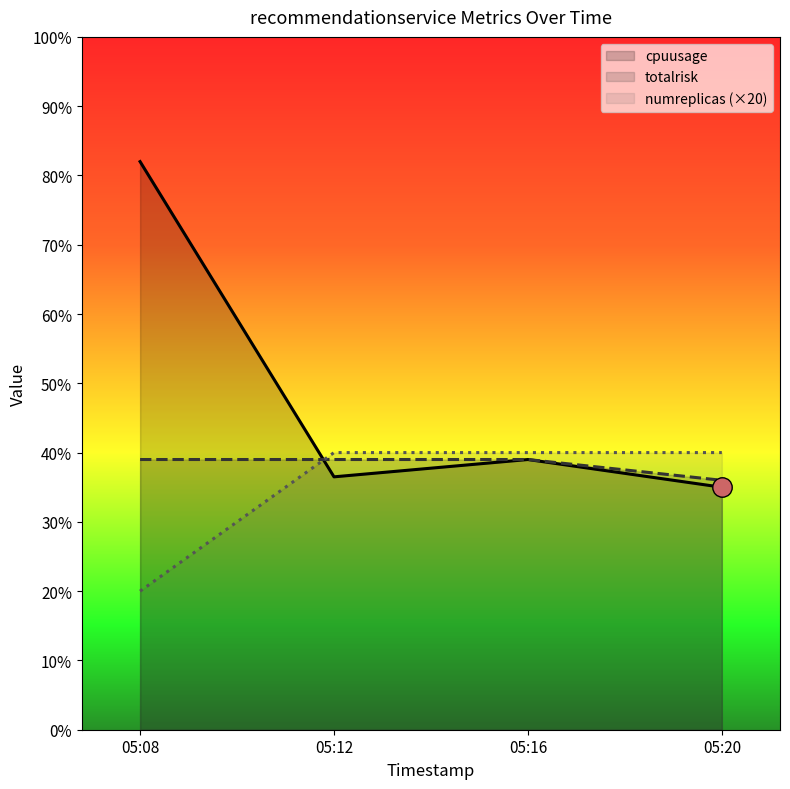

Reading right to left, extract all data points from this chart.

cpuusage: 35.0	39.0	36.5	82.0
totalrisk: 36.0	39.0	39.0	39.0
numreplicas (×20): 40.0	40.0	40.0	20.0